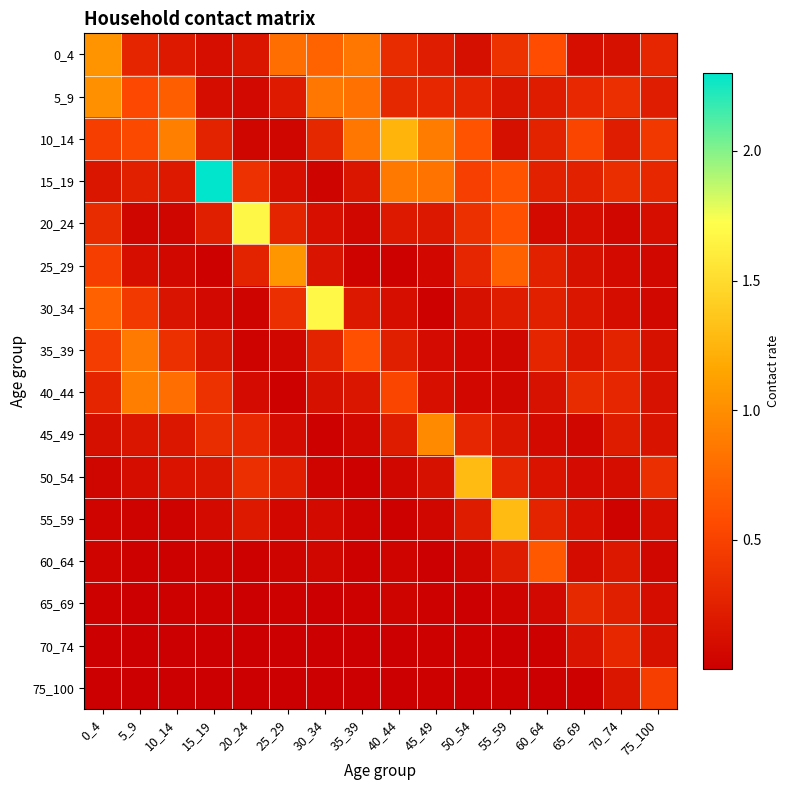

How many data points does each series have?

16